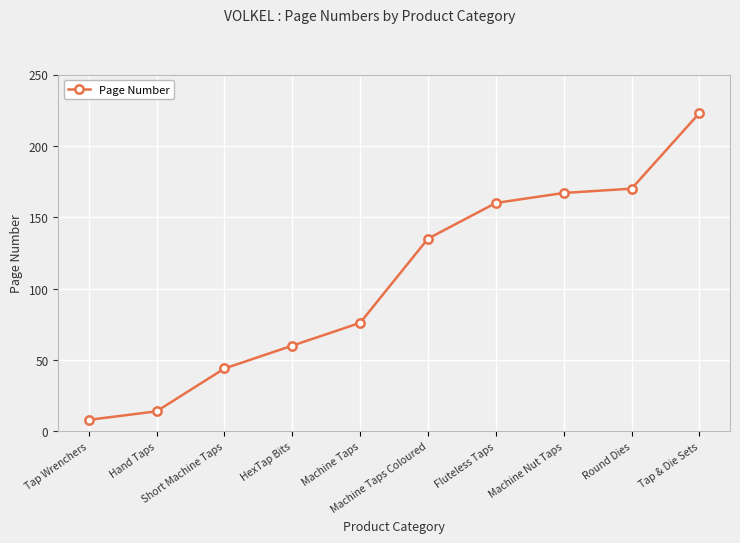

Reading left to right, list all the values displayed in this chart.

8	14	44	60	76	135	160	167	170	223